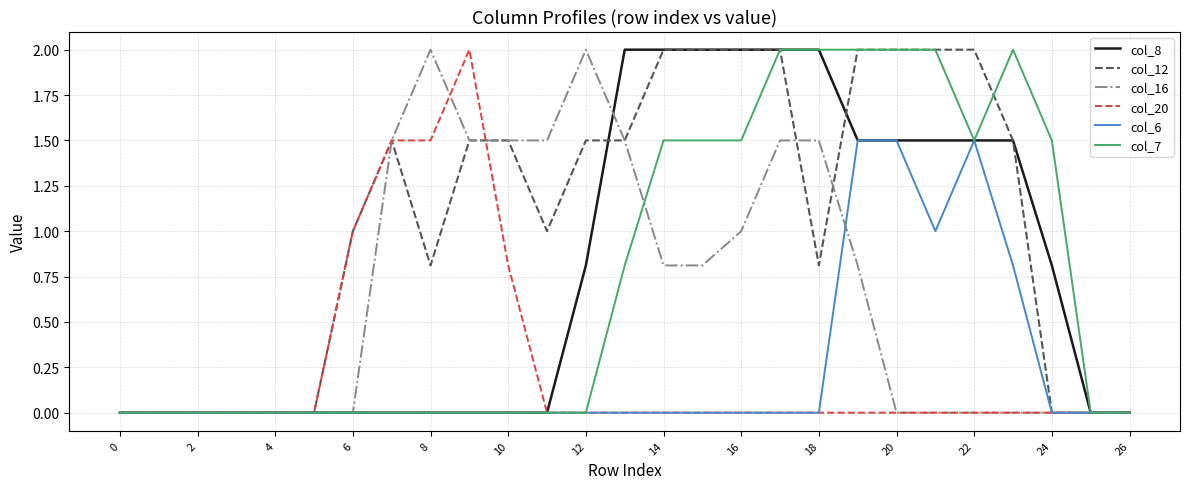

What is the maximum value for col_16?

2.0